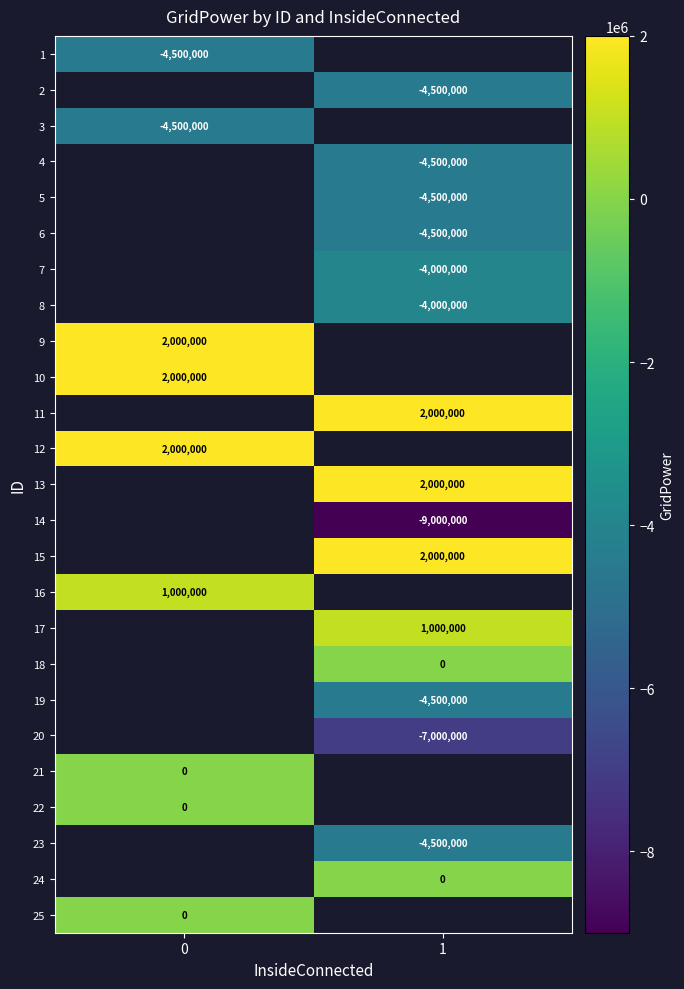

What is the difference between the highest and lowest values at 0?

6500000.0